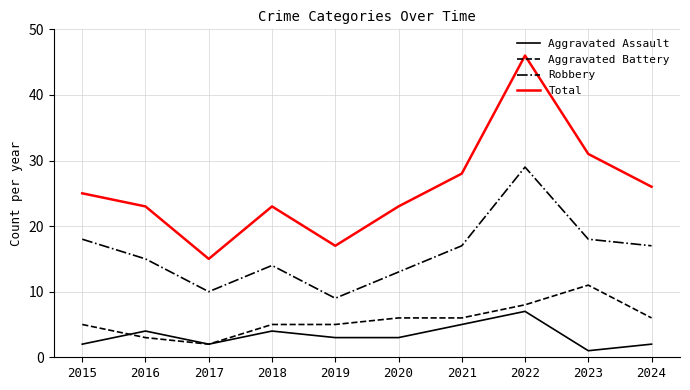

Which series has the largest range (max minus min)?

Total